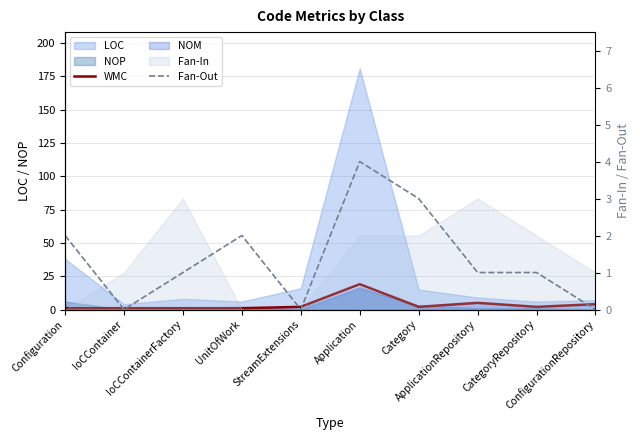

Which category has the highest value across all series?

Application